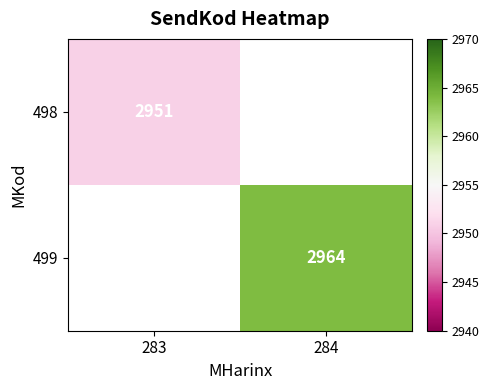

The 499 series shows 2964 at 284. True or false?

True